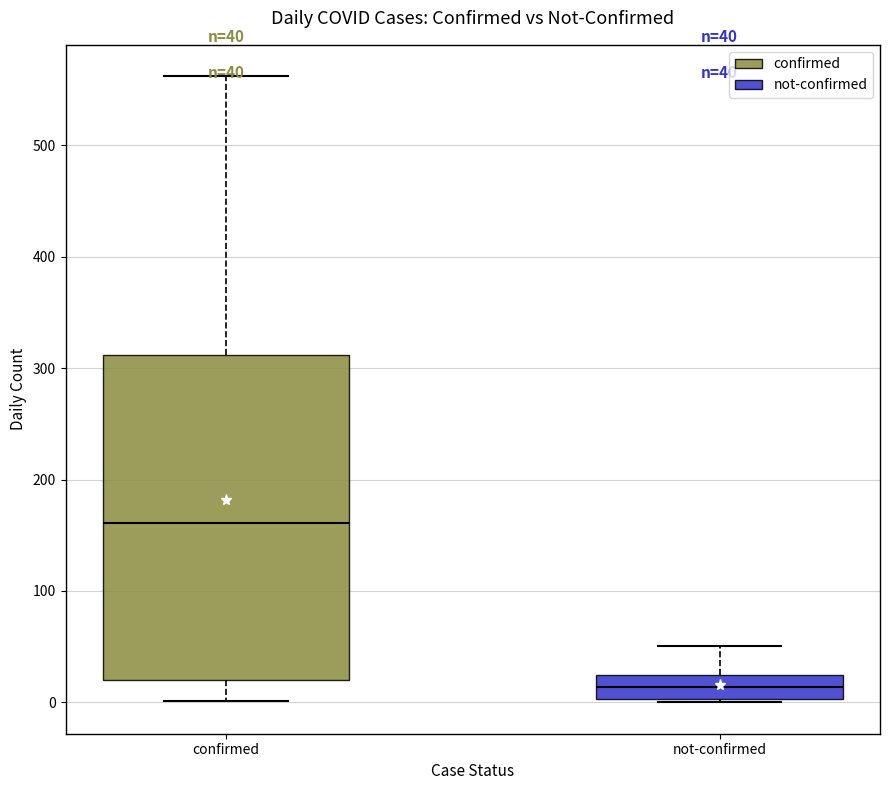

Which box's median line is the lowest?

not-confirmed